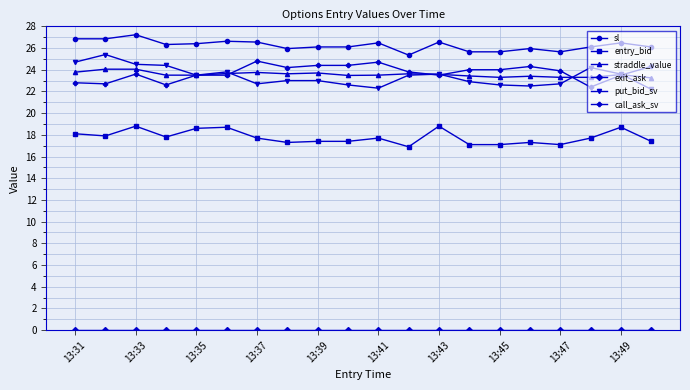

What is the highest value of the entry_bid series?

18.8